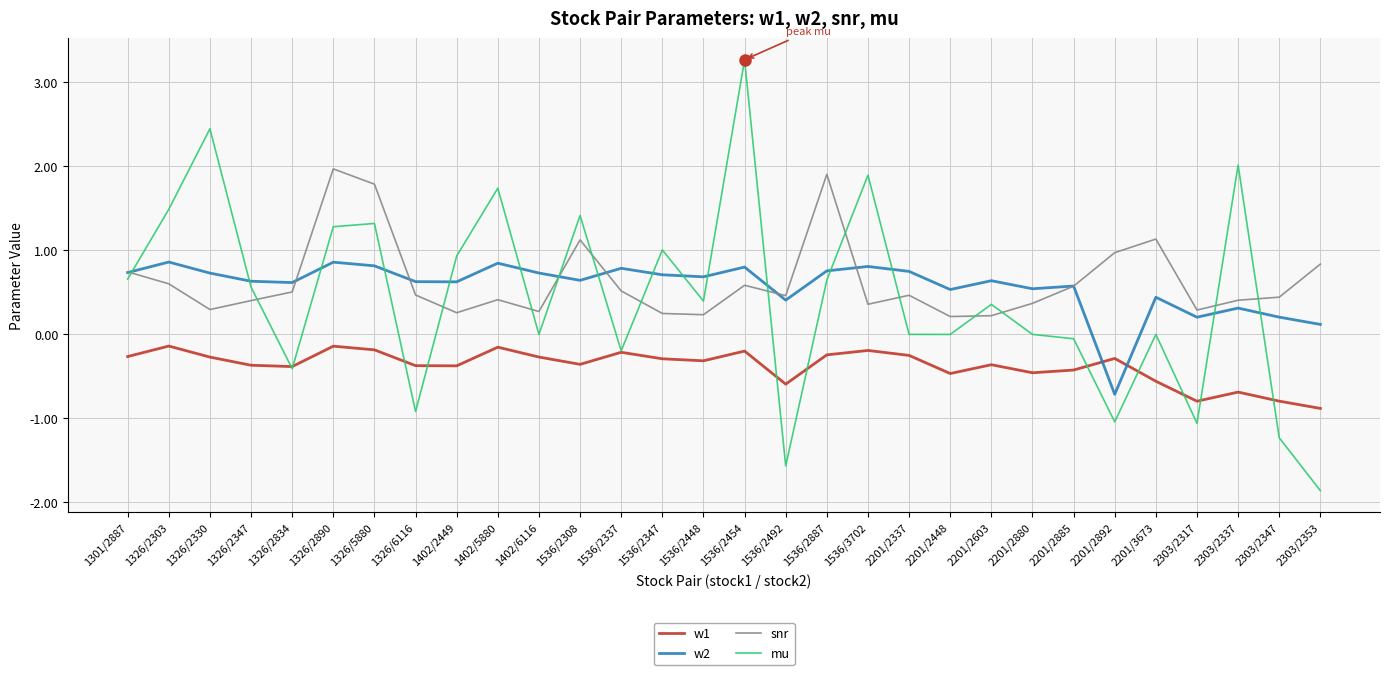

True or false: w1 and w2 intersect in this chart.

True